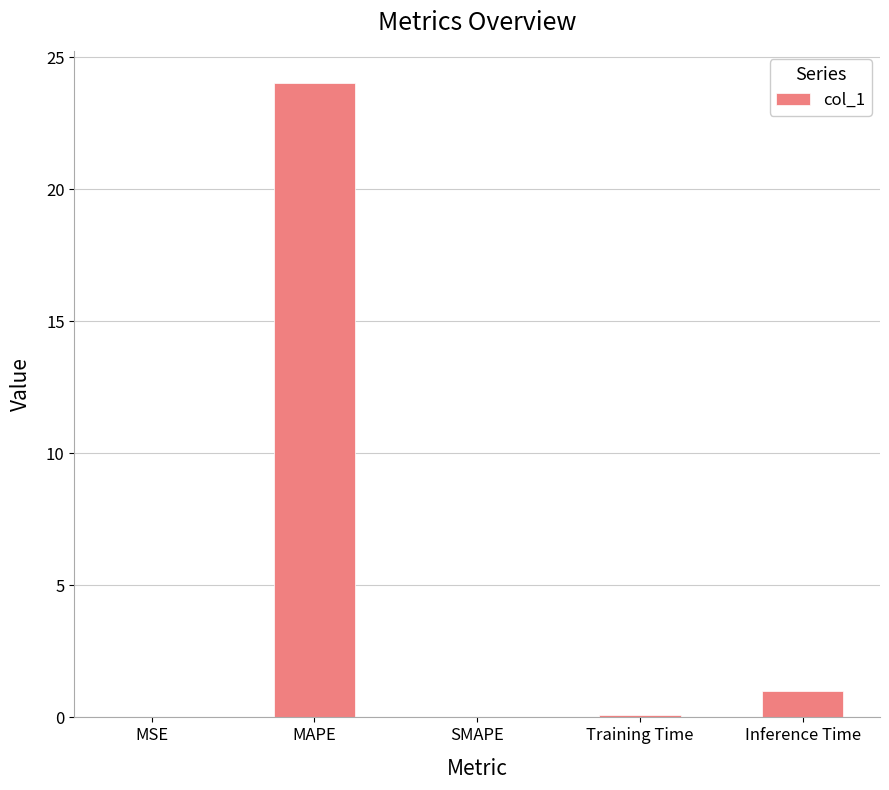

Is it true that the value at MSE is 0.0?

True